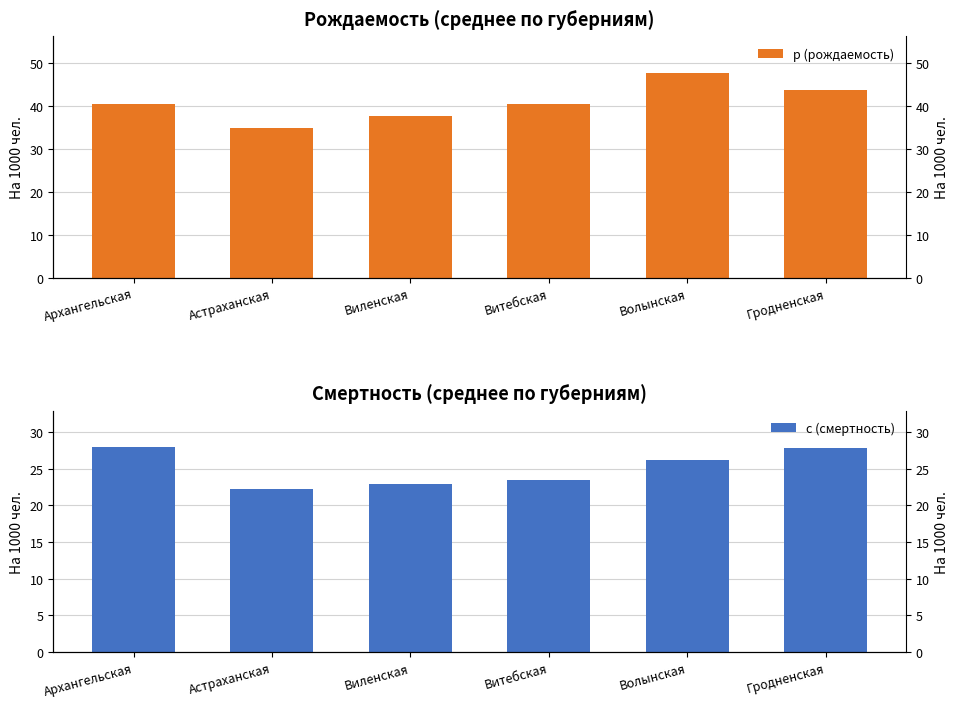

What is the total value across all series at Виленская?

60.5